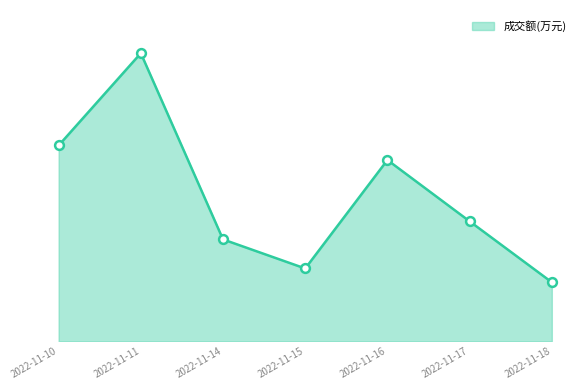

Approximately how many times larger is the value at 2022-11-10 compared to 2022-11-17?

1.6